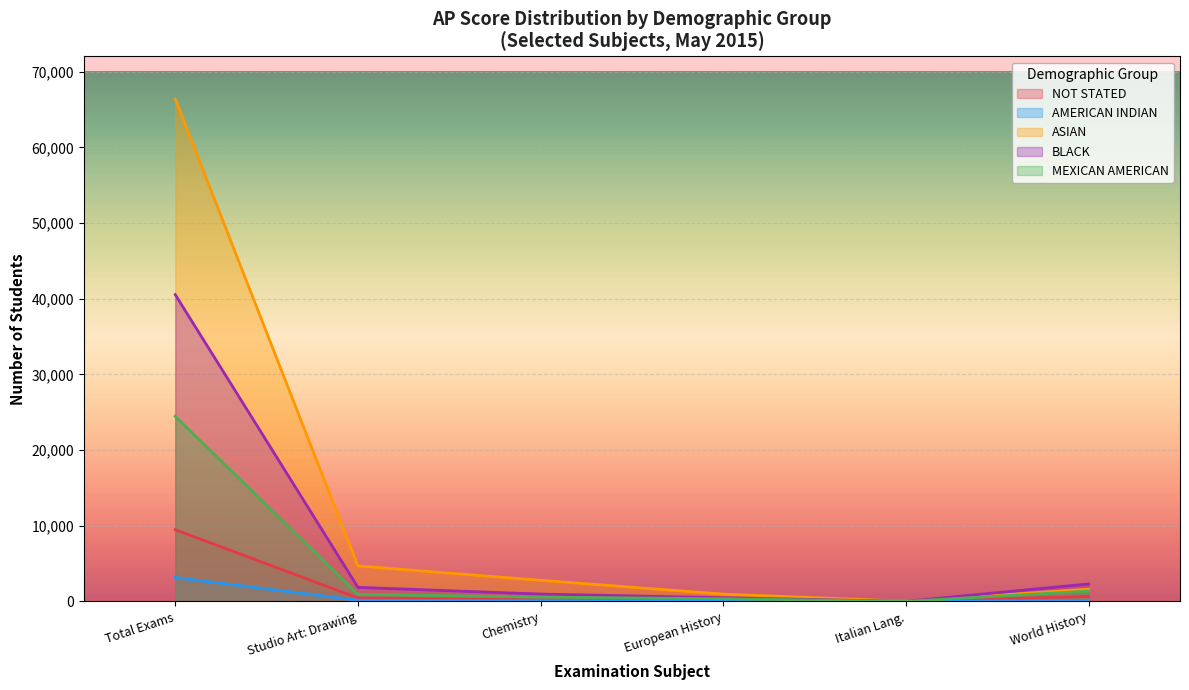

Reading left to right, what are all the values shown in this chart?

NOT STATED: 9473	452	186	236	8	653
AMERICAN INDIAN: 3154	150	93	67	0	128
ASIAN: 66381	4689	2787	964	24	1622
BLACK: 40535	1853	970	482	5	2306
MEXICAN AMERICAN: 24448	943	574	351	12	1358